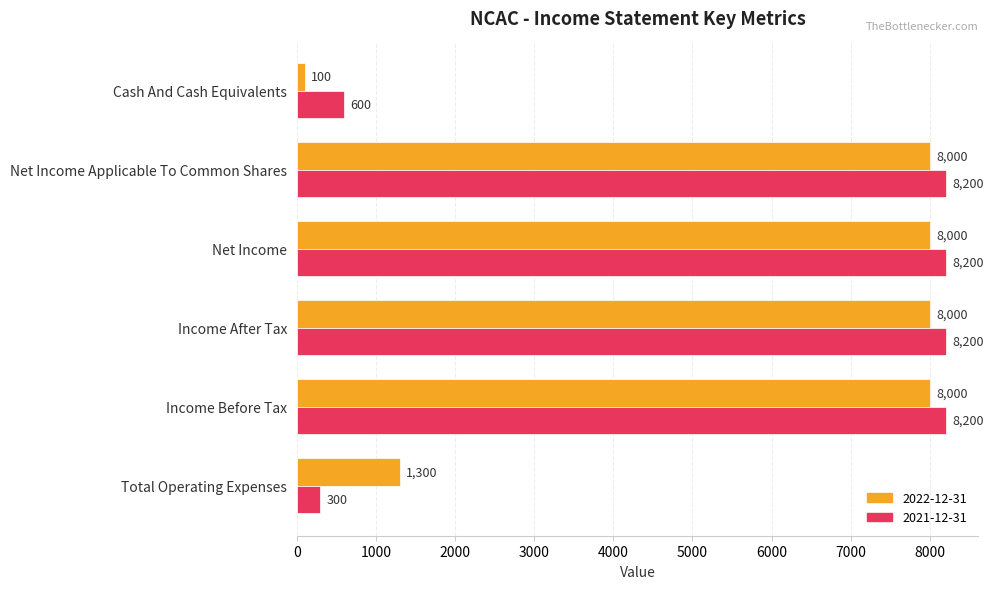

What is the difference between the maximum and minimum values in the 2022-12-31 series?

7900